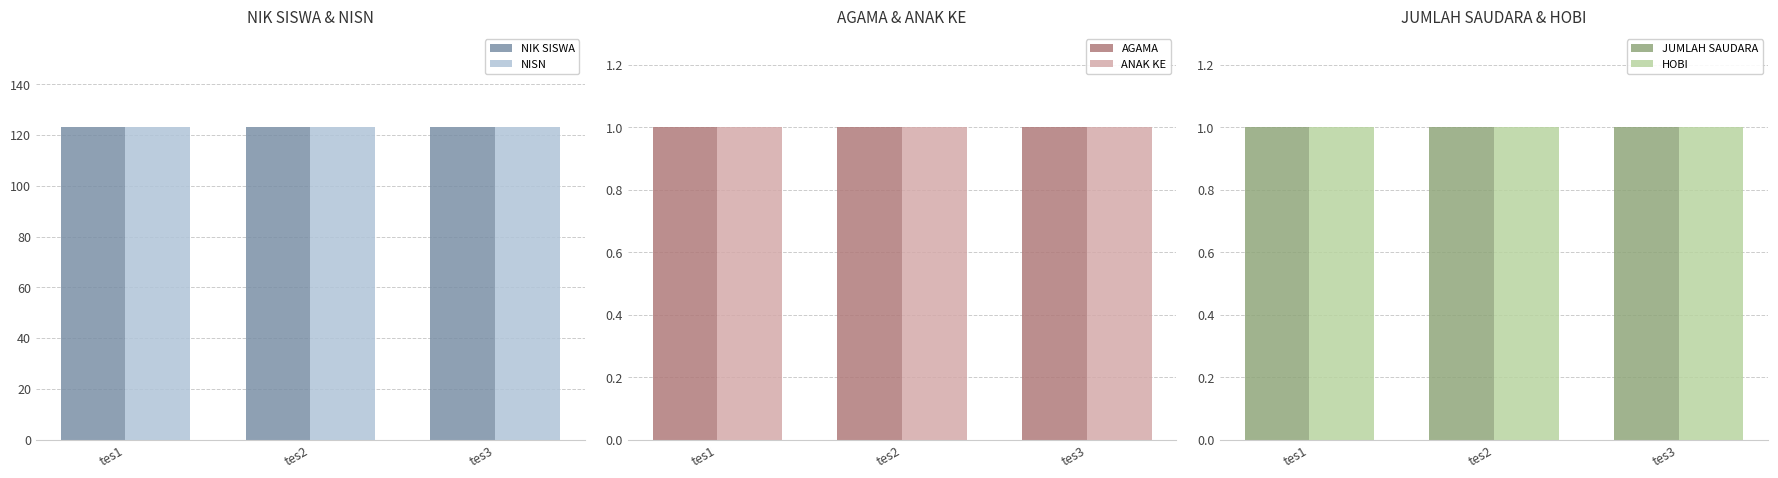

What is the maximum value for NIK SISWA?

123